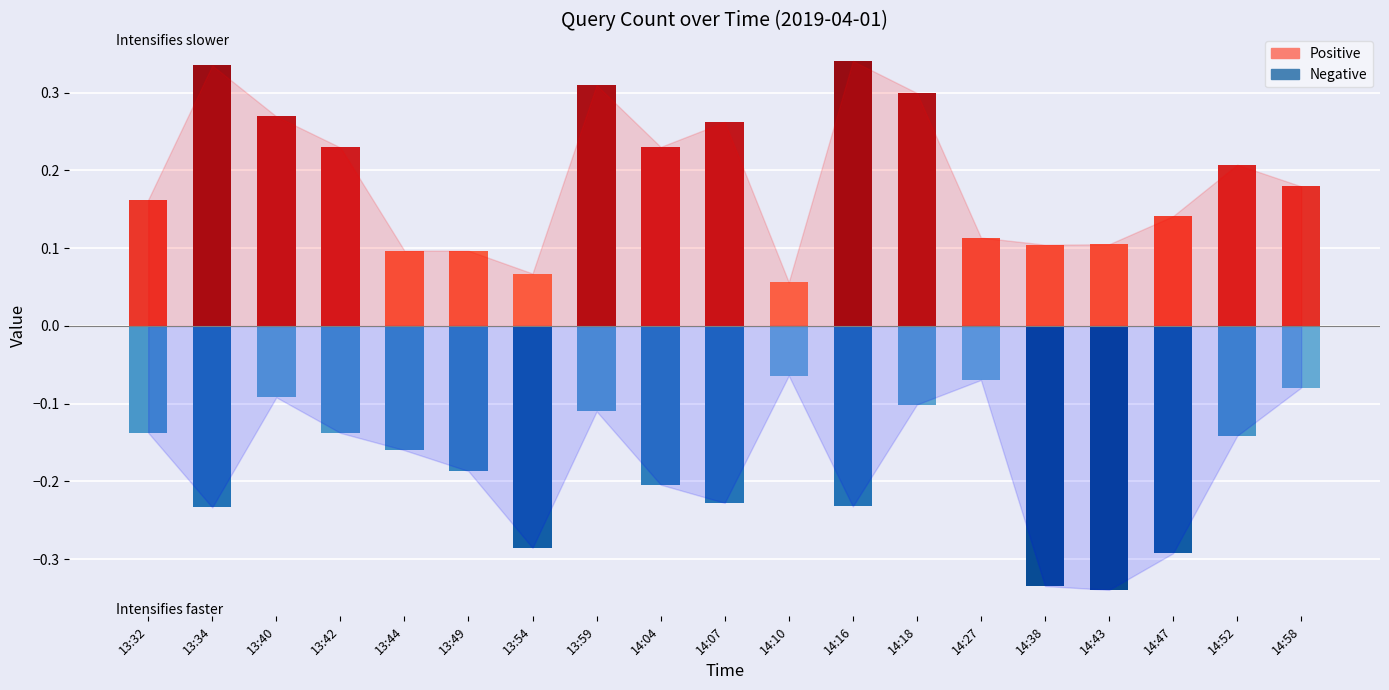

Rank the categories by Positive value from lowest to highest.

14:10, 13:54, 13:49, 13:44, 14:38, 14:43, 14:27, 14:47, 13:32, 14:58, 14:52, 13:42, 14:04, 14:07, 13:40, 14:18, 13:59, 13:34, 14:16